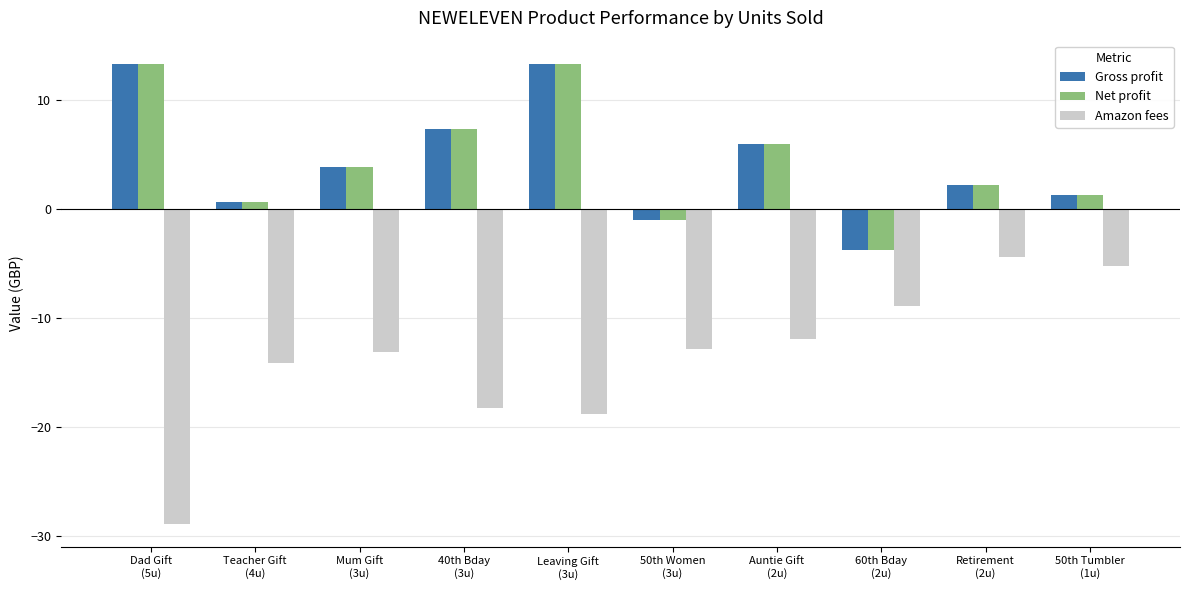

What is the greatest value displayed?

13.4